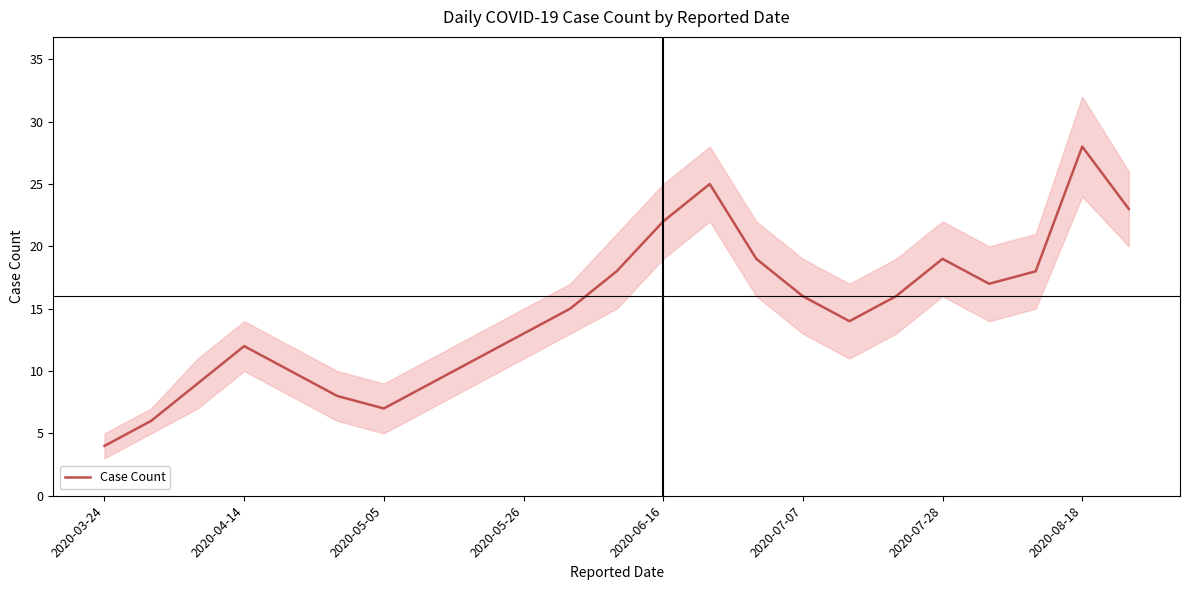

Reading left to right, extract all data points from this chart.

4	6	9	12	10	8	7	9	11	13	15	18	22	25	19	16	14	16	19	17	18	28	23